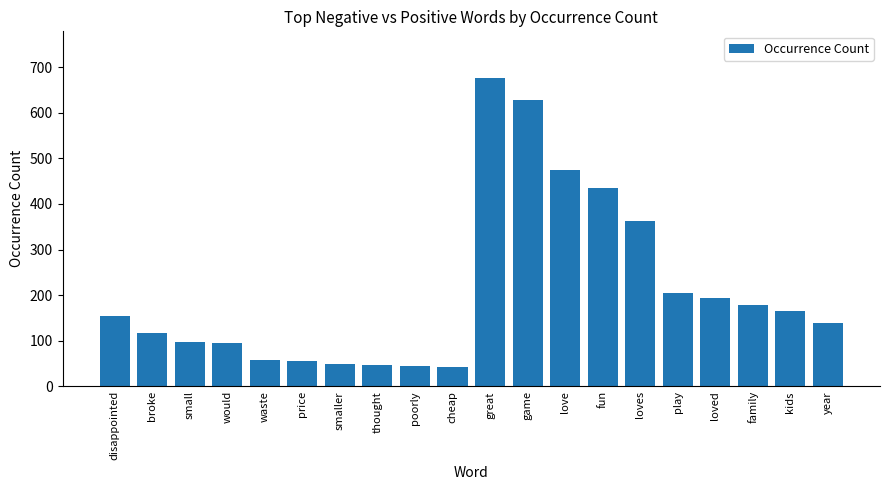

What is the smallest value displayed?

42